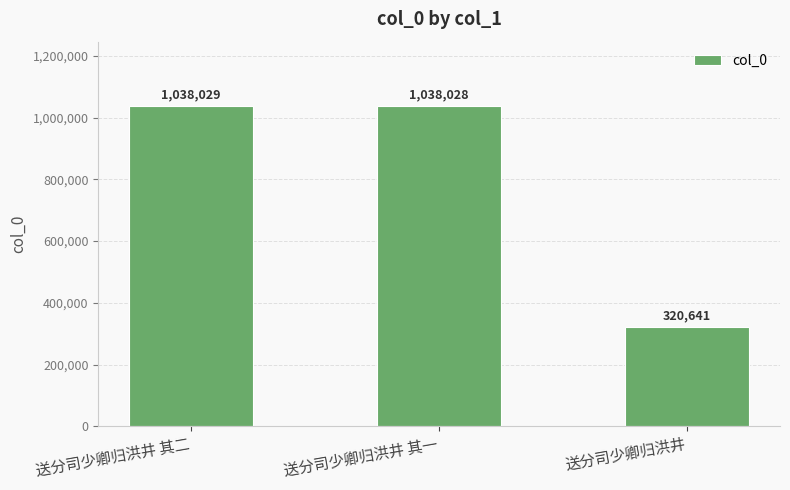

The value at 送分司少卿归洪井 其一 is 480307. True or false?

False